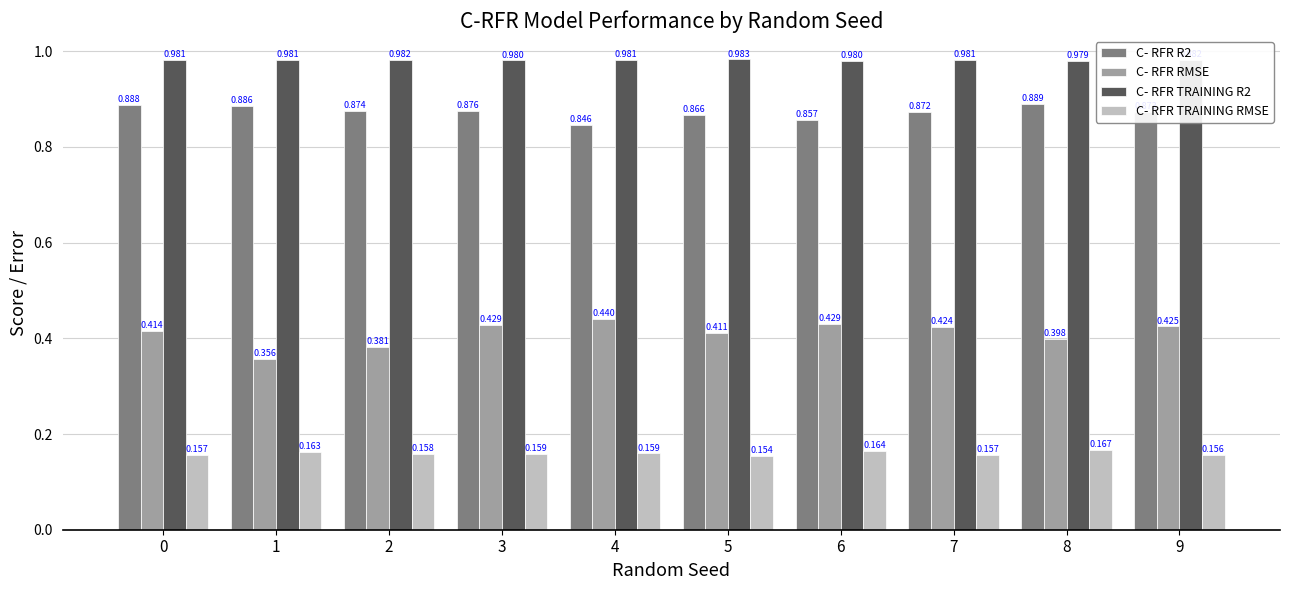

Between 2 and 3, which series saw the biggest shift?

C- RFR RMSE